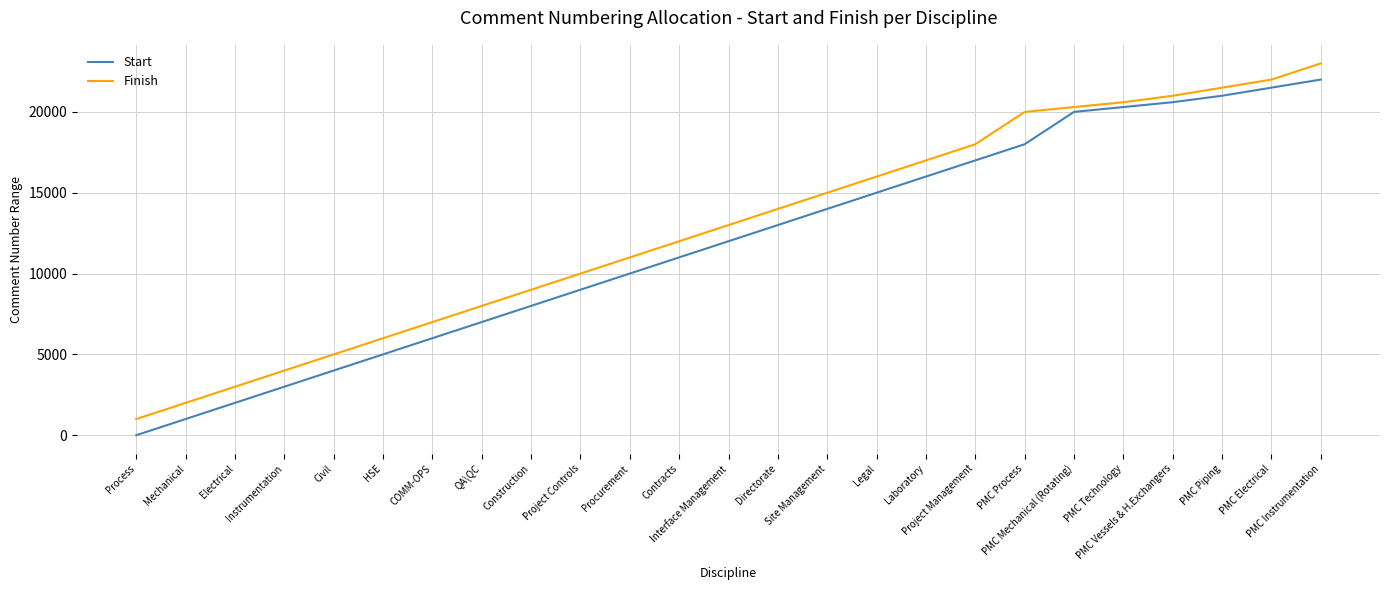

What position from the right is COMM-OPS?

19